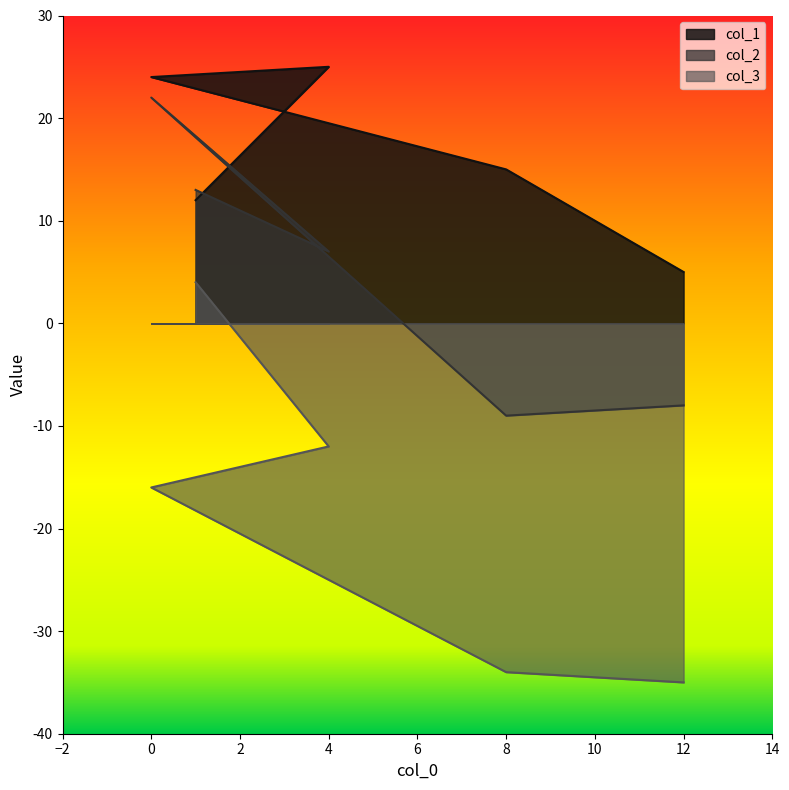

Which has a higher value, 4 or 8?

4